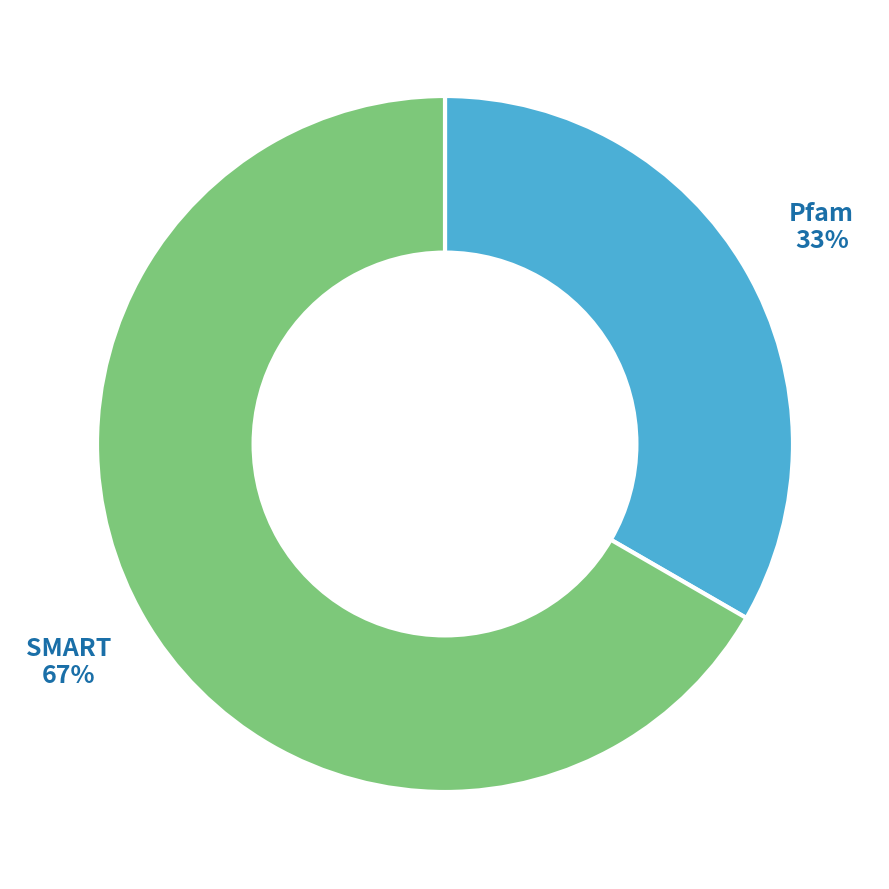

To the nearest percent, what is the combined percentage of SMART and Pfam?

100%